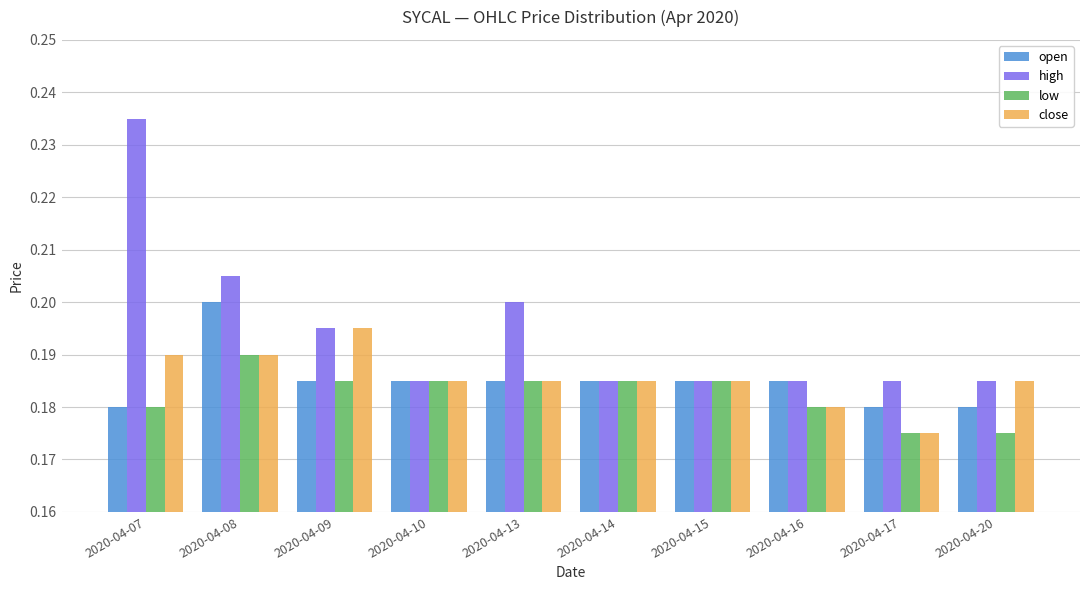

Which series changed the most between 2020-04-07 and 2020-04-16?

high